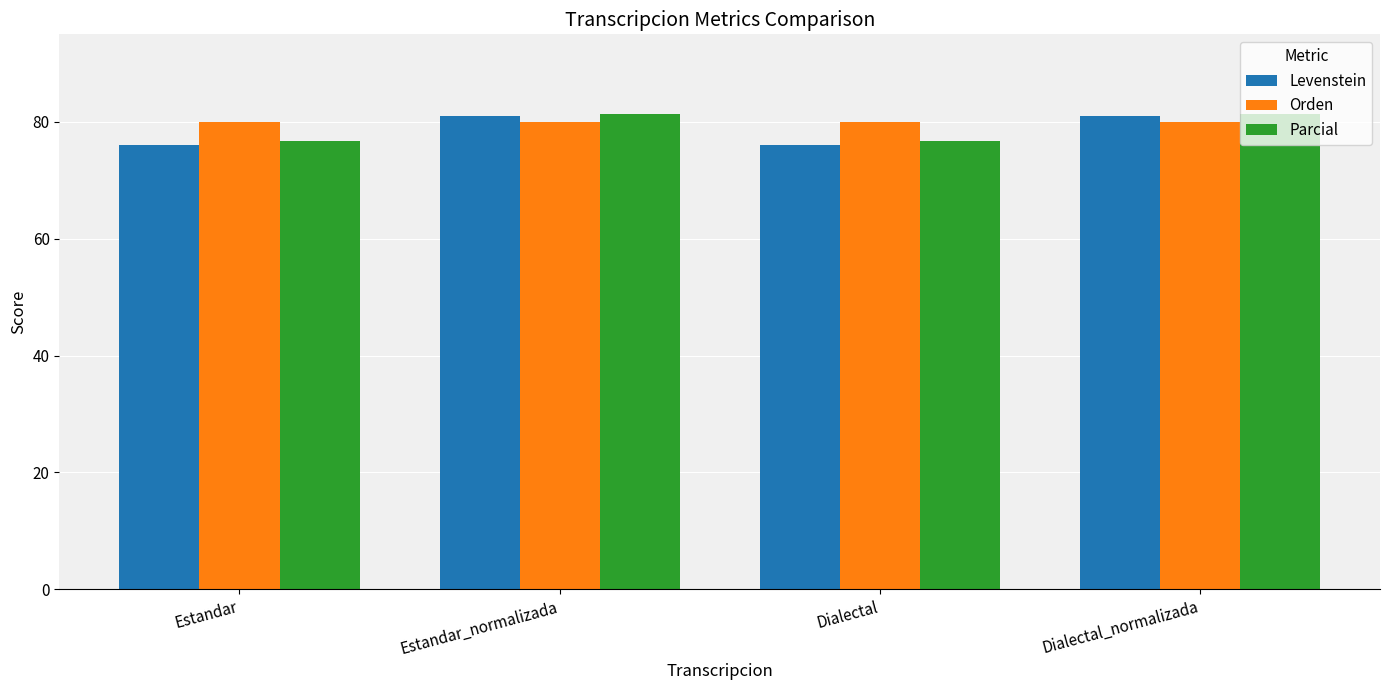

True or false: Parcial has a value of 144.7 at Dialectal_normalizada.

False